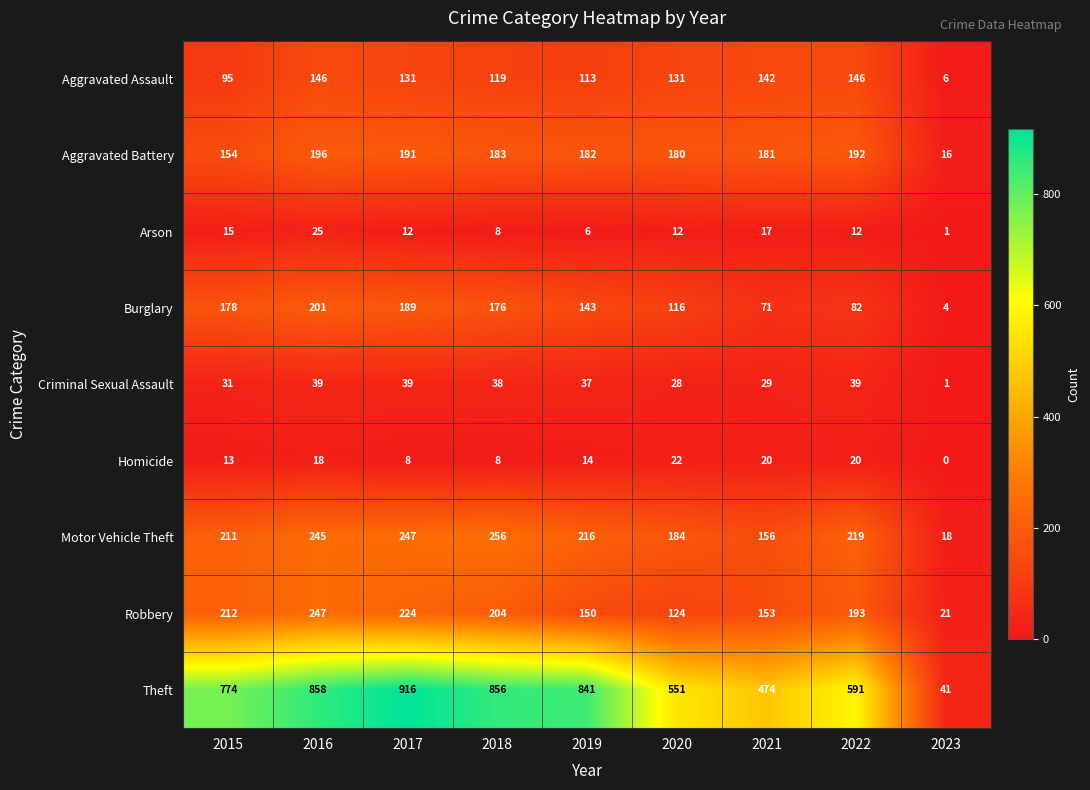

List the series in order of their peak value, lowest first.

Homicide, Arson, Criminal Sexual Assault, Aggravated Assault, Aggravated Battery, Burglary, Robbery, Motor Vehicle Theft, Theft